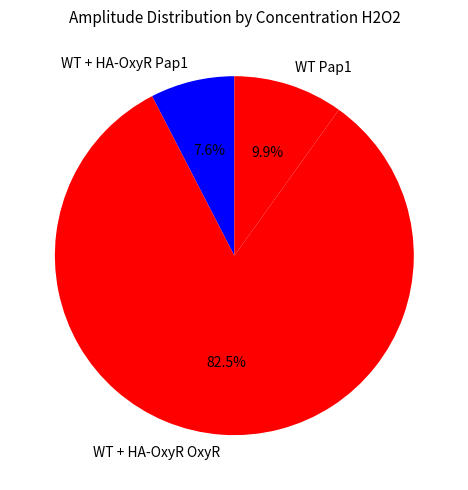

Between WT + HA-OxyR Pap1 and WT + HA-OxyR OxyR, which is larger?

WT + HA-OxyR OxyR